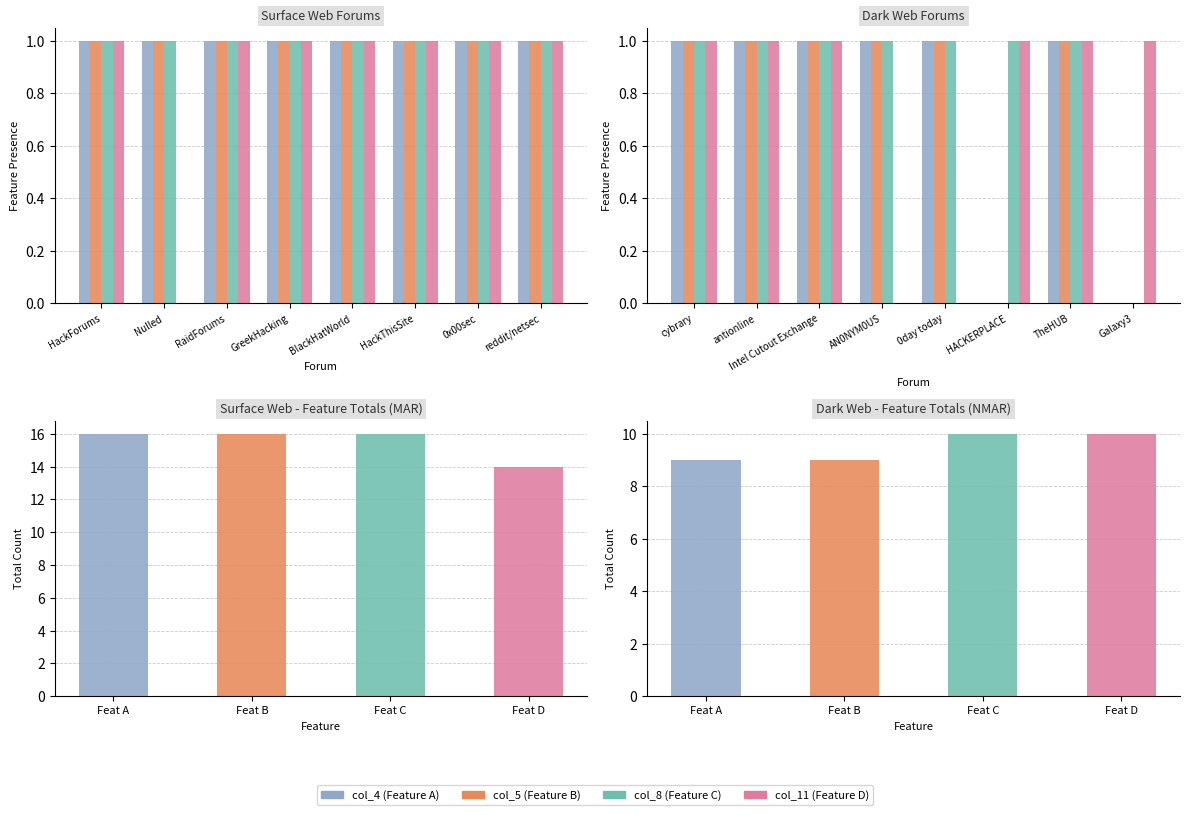

What is the label of the 5th bar from the right?

AN0NYM0US